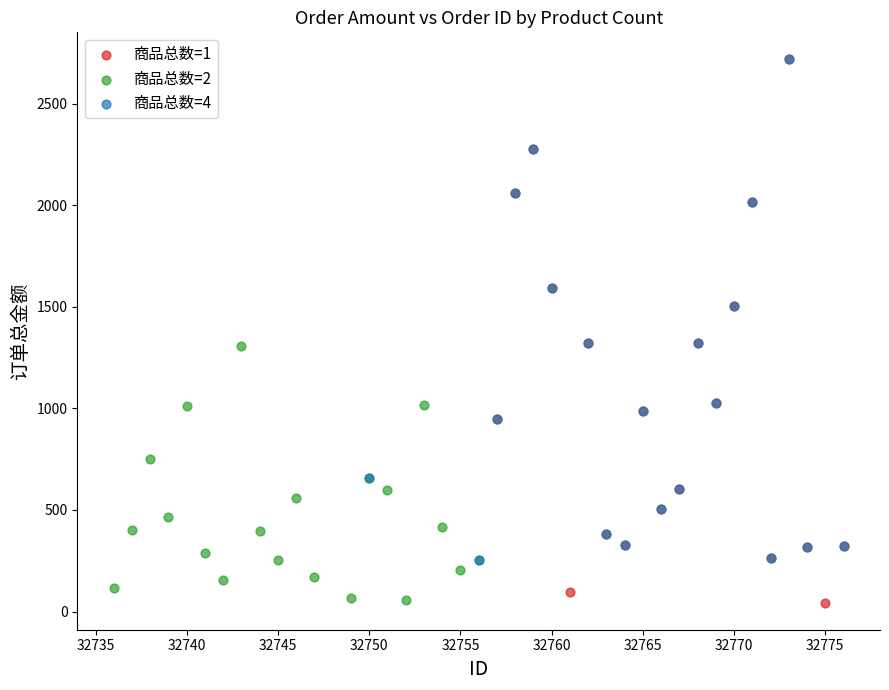

Which series has the widest spread of Y values?

商品总数=1